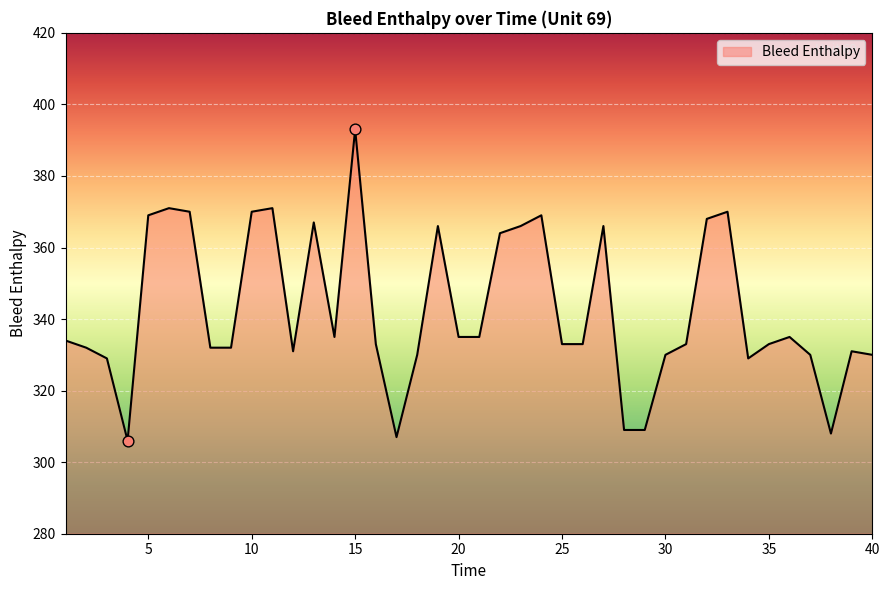

What is the greatest value displayed?

393